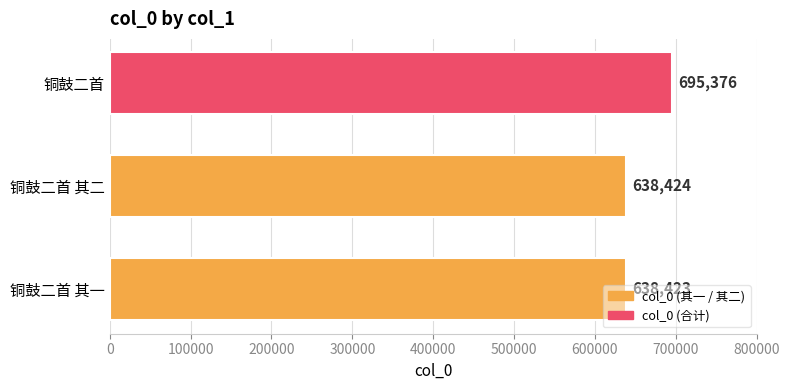

Read the value at 铜鼓二首 其二.

638424